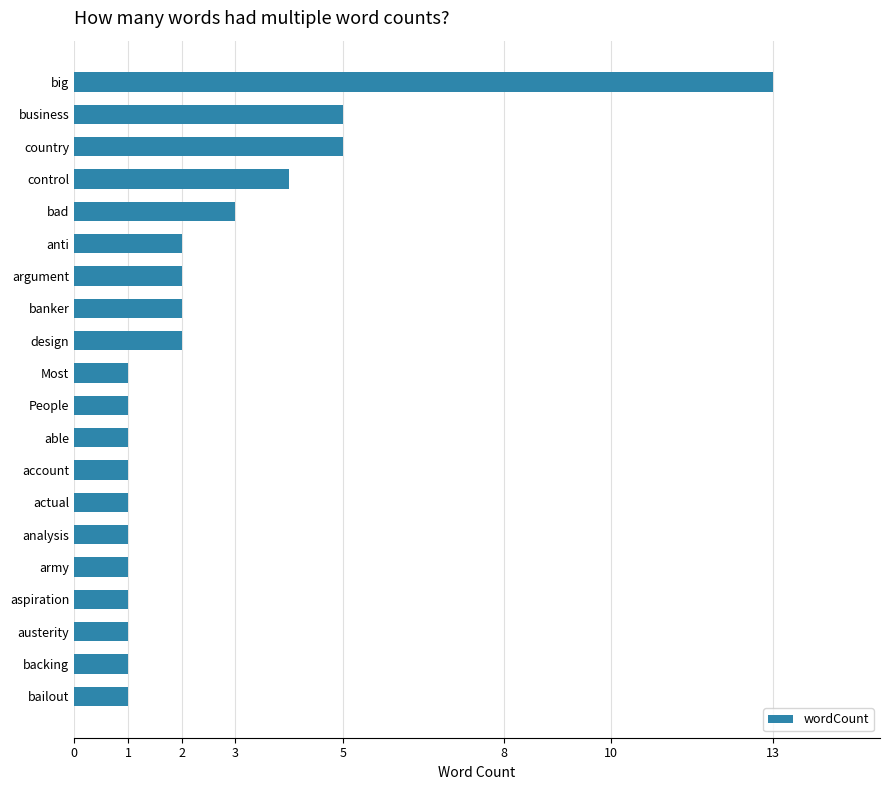

The value at control is 2. True or false?

False